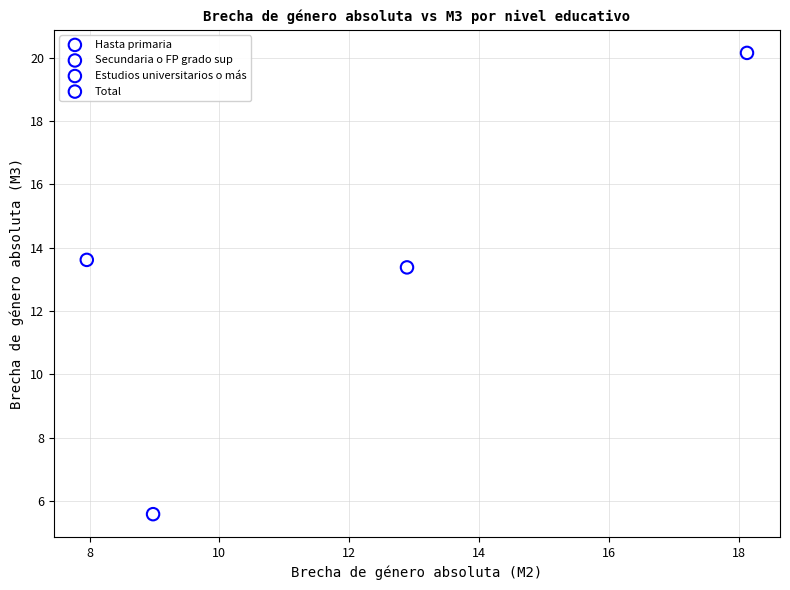

What are all the series names shown in the legend?

Hasta primaria, Secundaria o FP grado sup, Estudios universitarios o más, Total